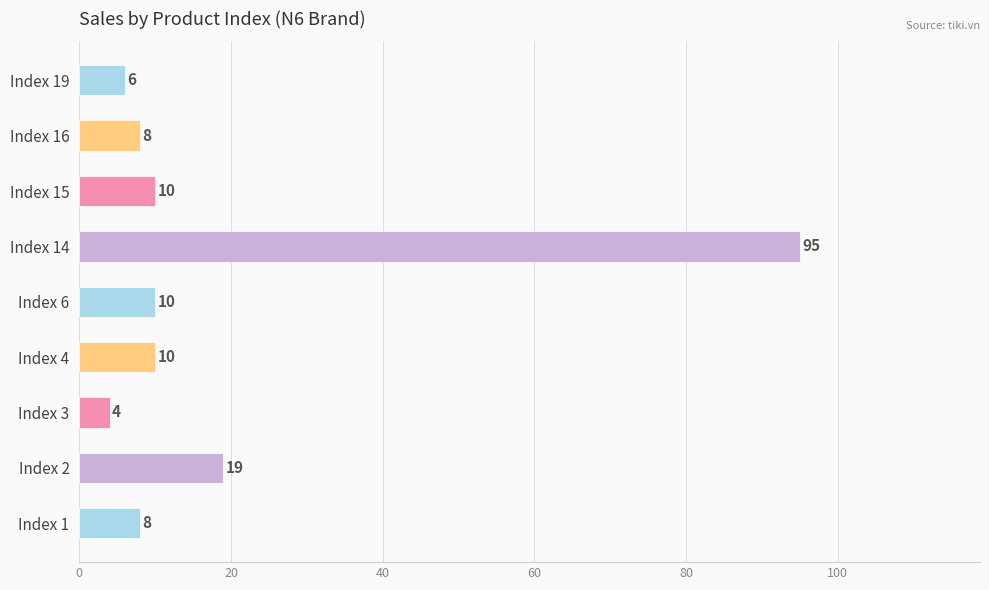

How many data points does each series have?

9